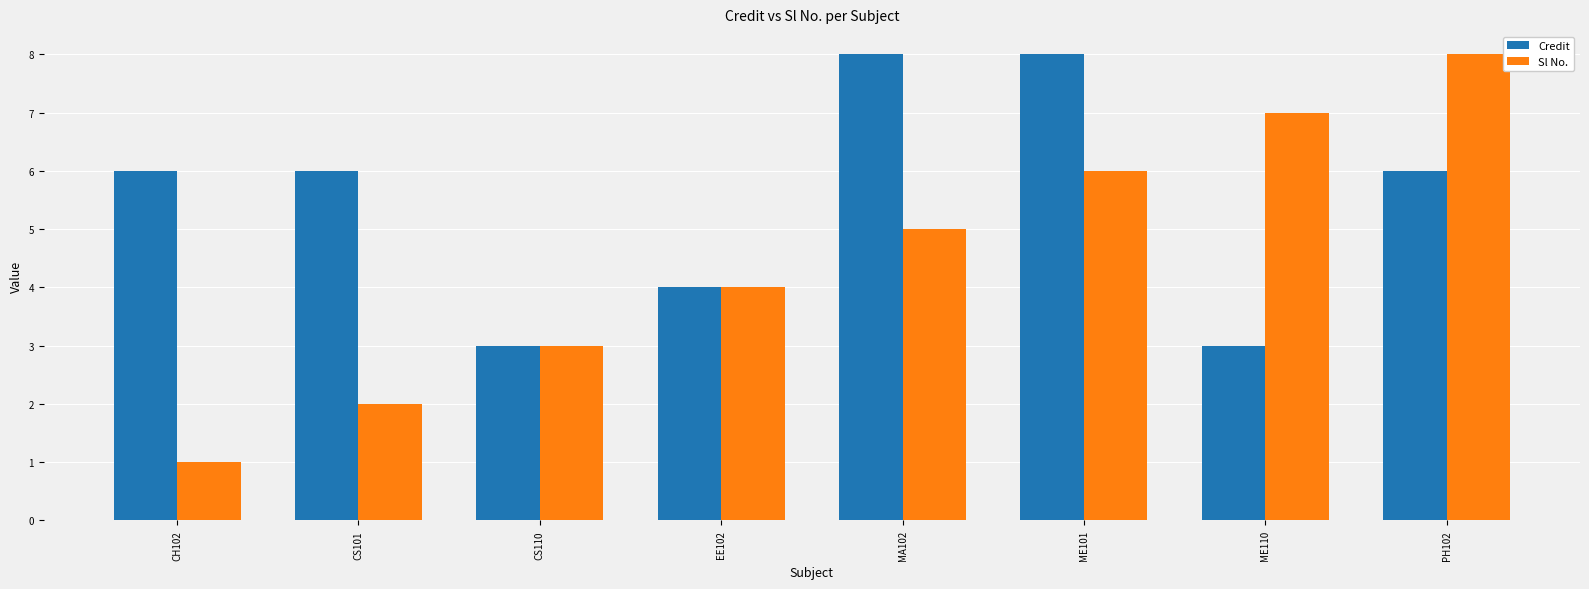

Does the chart contain any negative values?

No